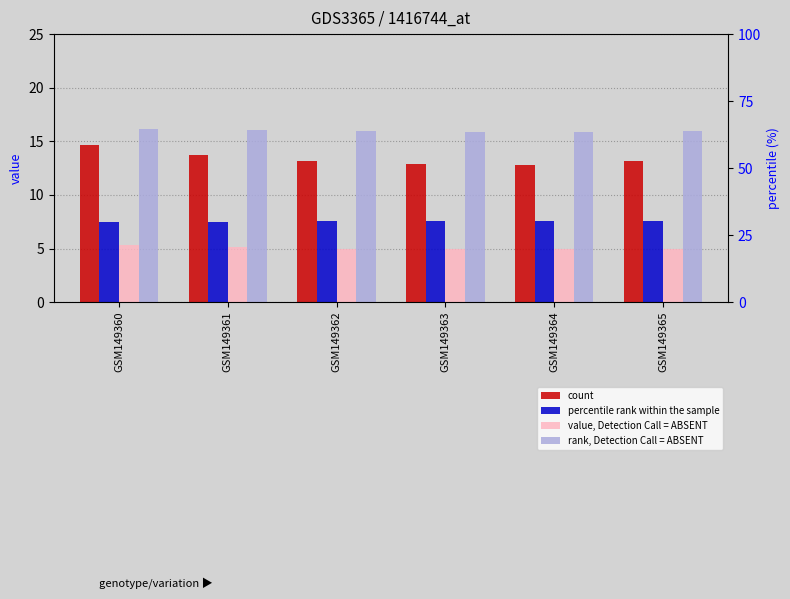

What is the value of the percentile rank within the sample bar at the 2nd from the left?

7.5